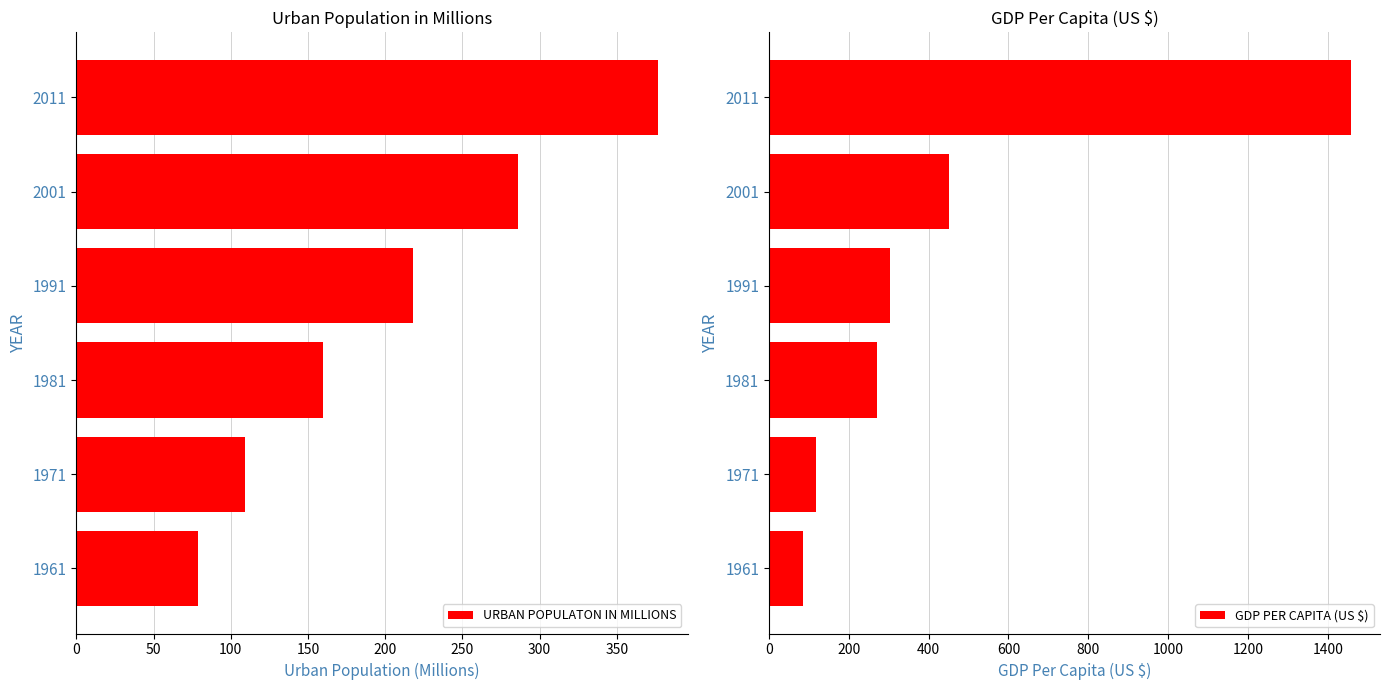

List the labels in order of URBAN POPULATON IN MILLIONS value, largest first.

2011, 2001, 1991, 1981, 1971, 1961